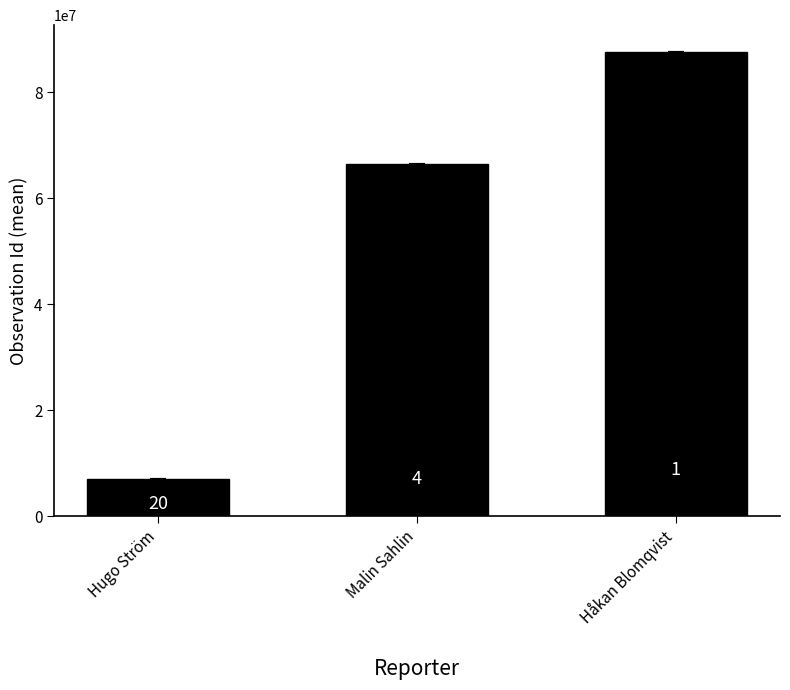

What is the label of the 3rd bar from the left?

Håkan Blomqvist